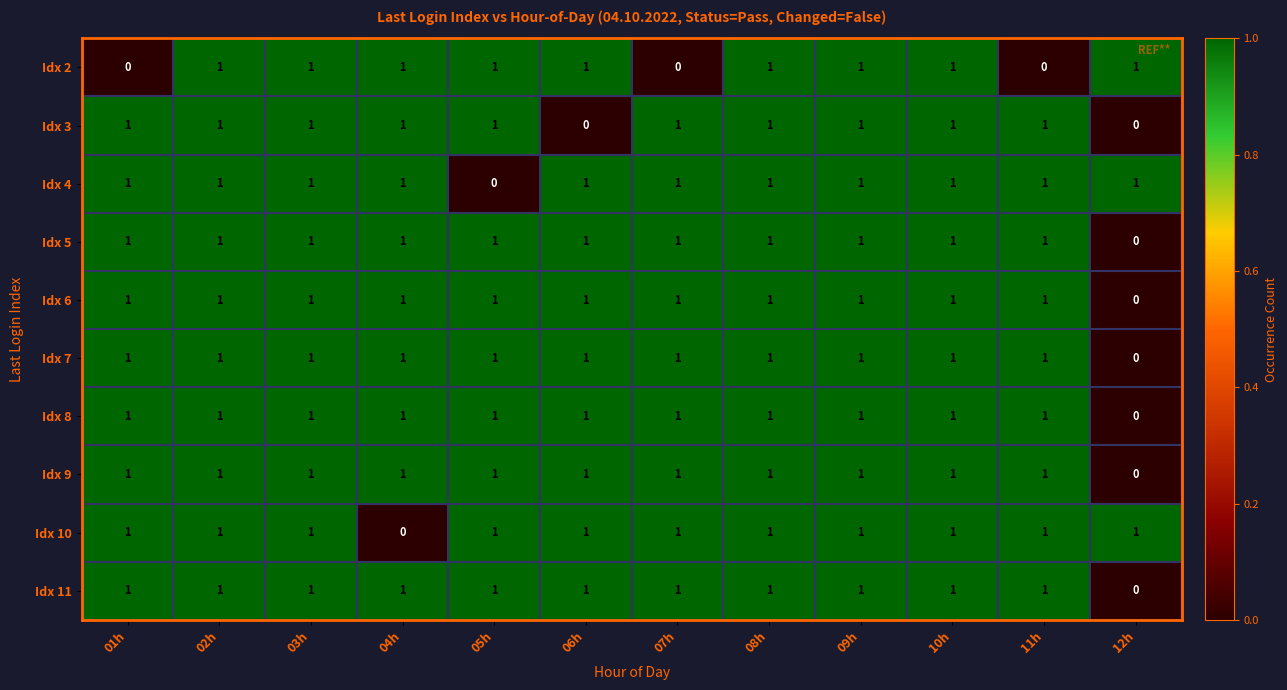

Count the number of categories in the chart.

12